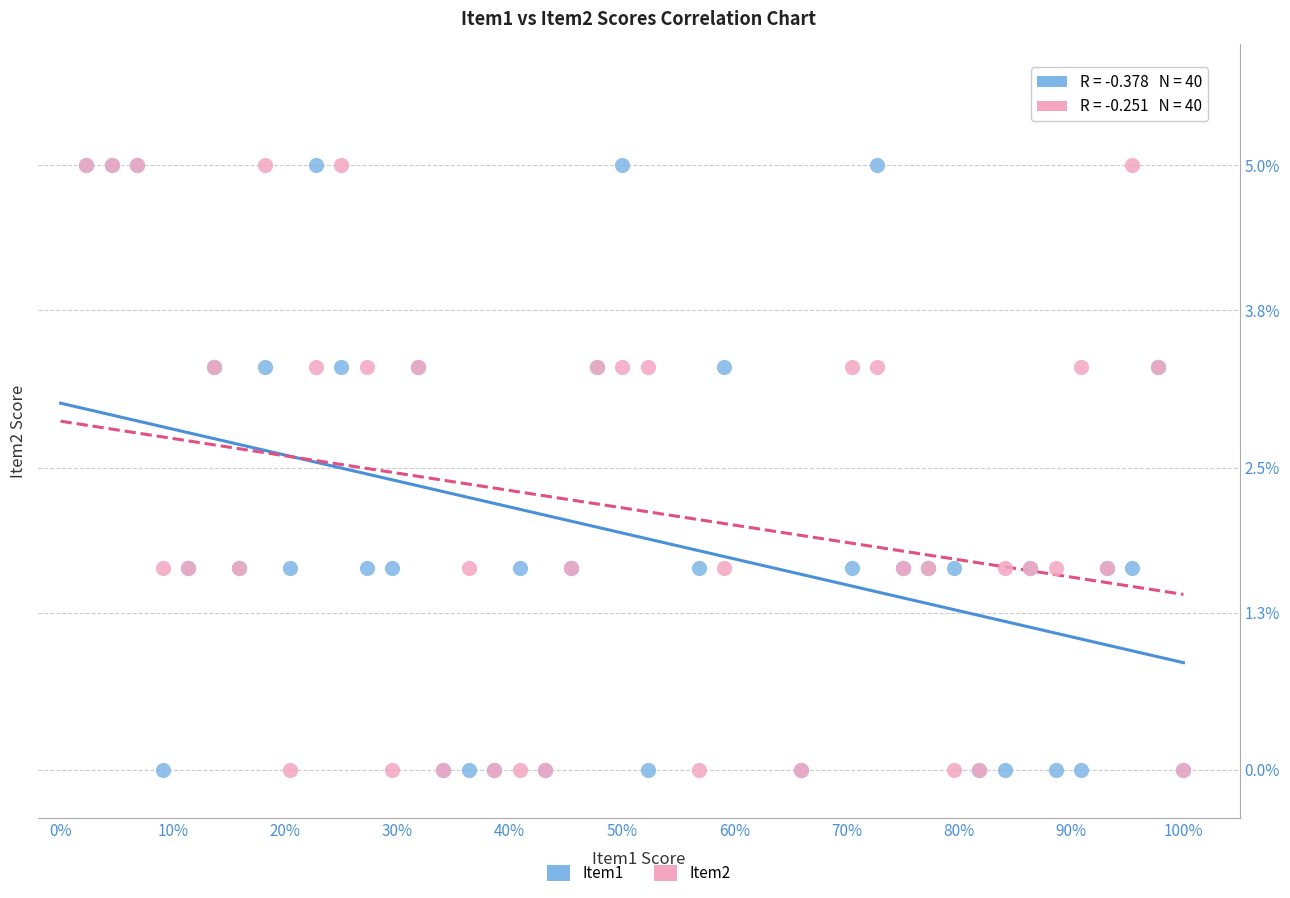

What are all the series names shown in the legend?

Item1, Item2